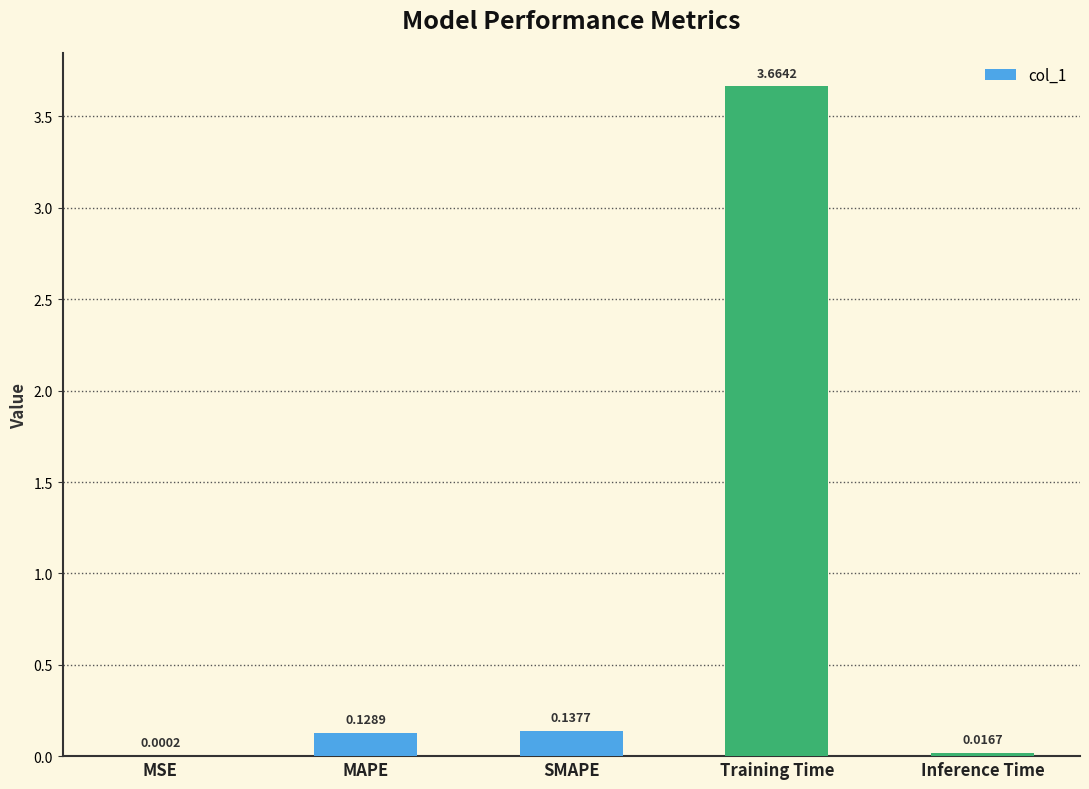

Between MSE and Inference Time, which is larger?

Inference Time